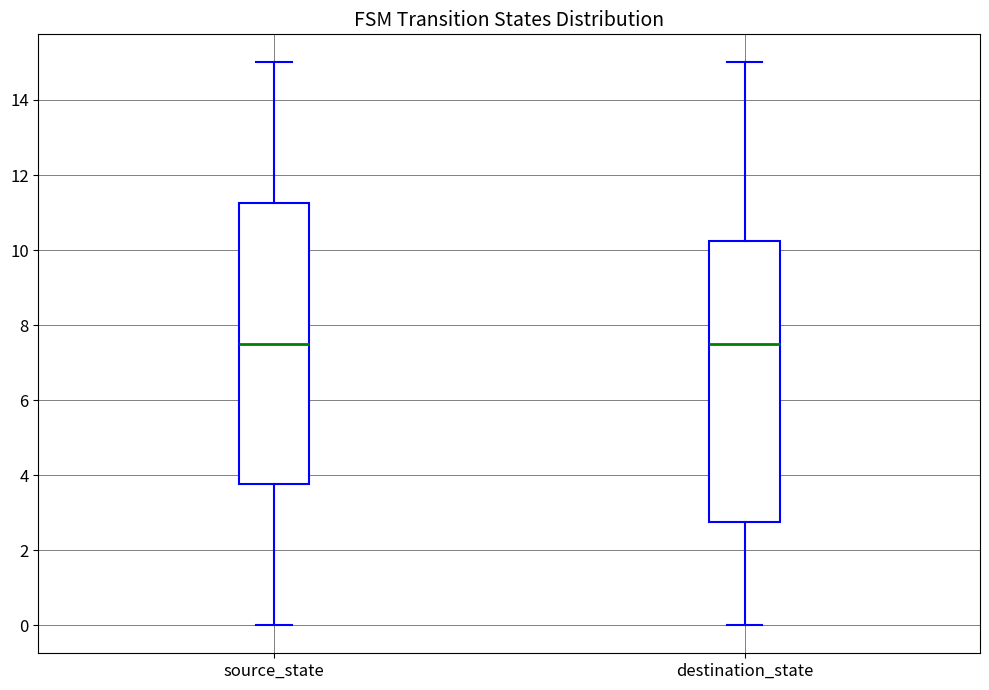

Reading left to right, transcribe this box plot: for each box, give where its median line is, the range the box spans, and where its two whiskers end, as read against the y-axis. The values are not printed on the chart, so give them approximately, as read against the axis.

source_state: median 7.6, box 3.8 to 11.2, whiskers 0.0 to 15.0
destination_state: median 7.6, box 2.8 to 10.2, whiskers 0.0 to 15.0